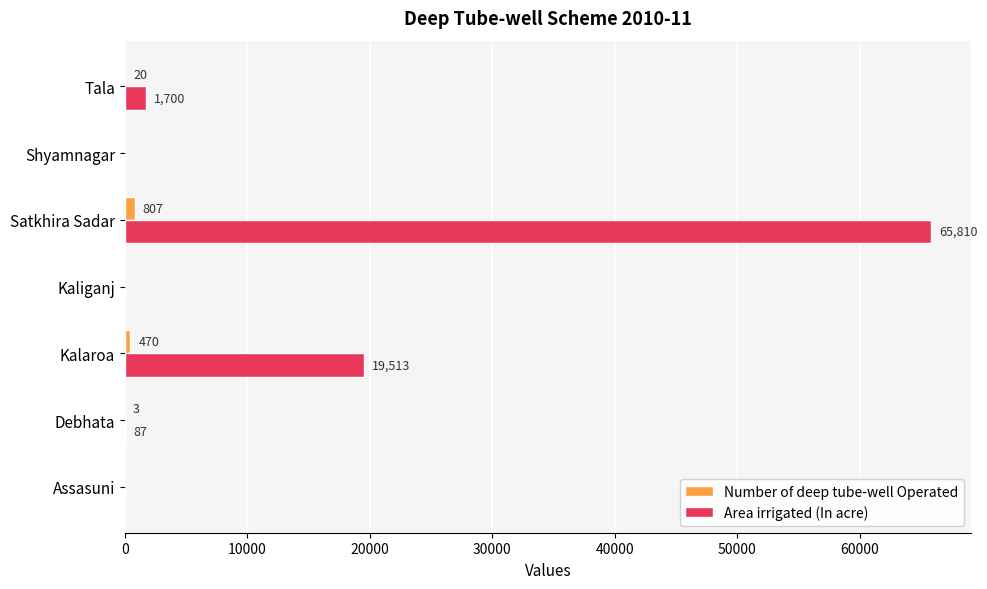

The Number of deep tube-well Operated series shows 470 at Kalaroa. True or false?

True